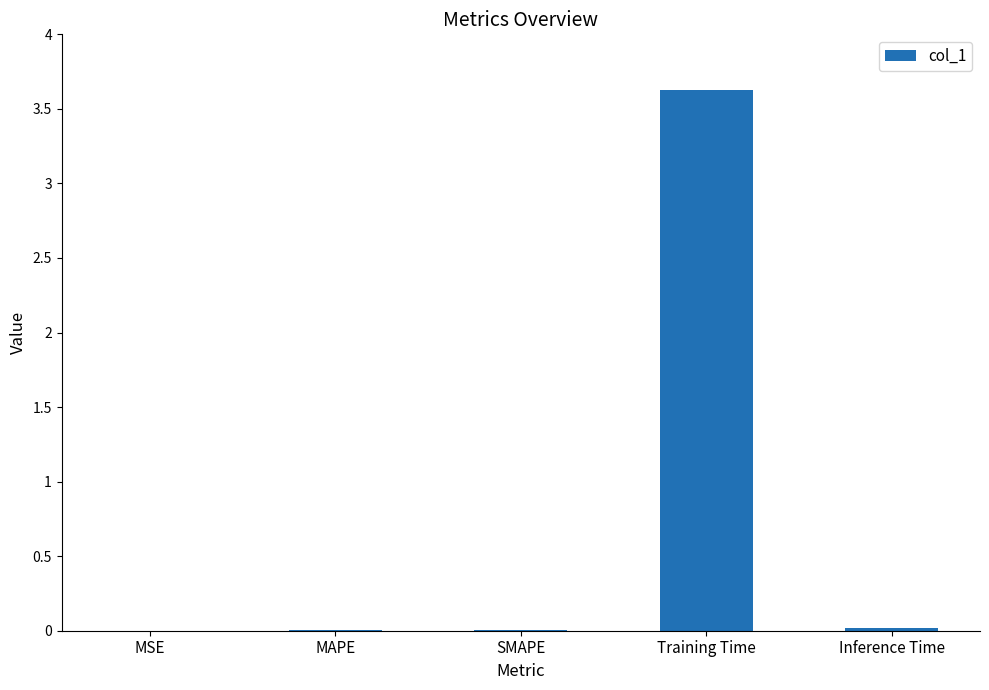

The chart shows a value of 0.0 at MAPE. True or false?

True